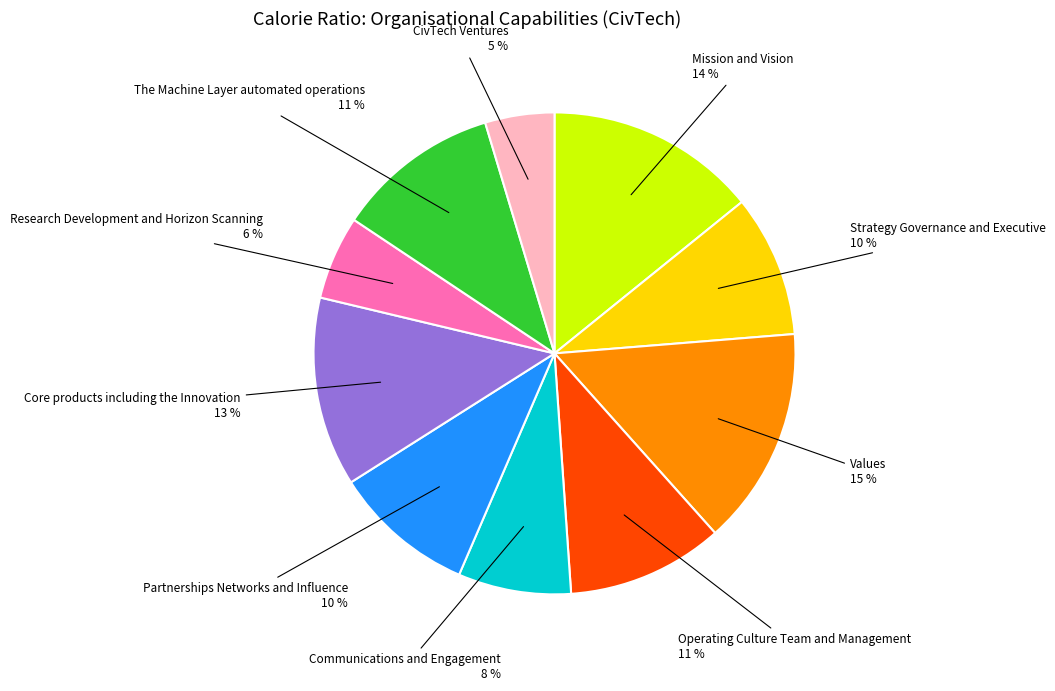

How many segments does this pie chart have?

10